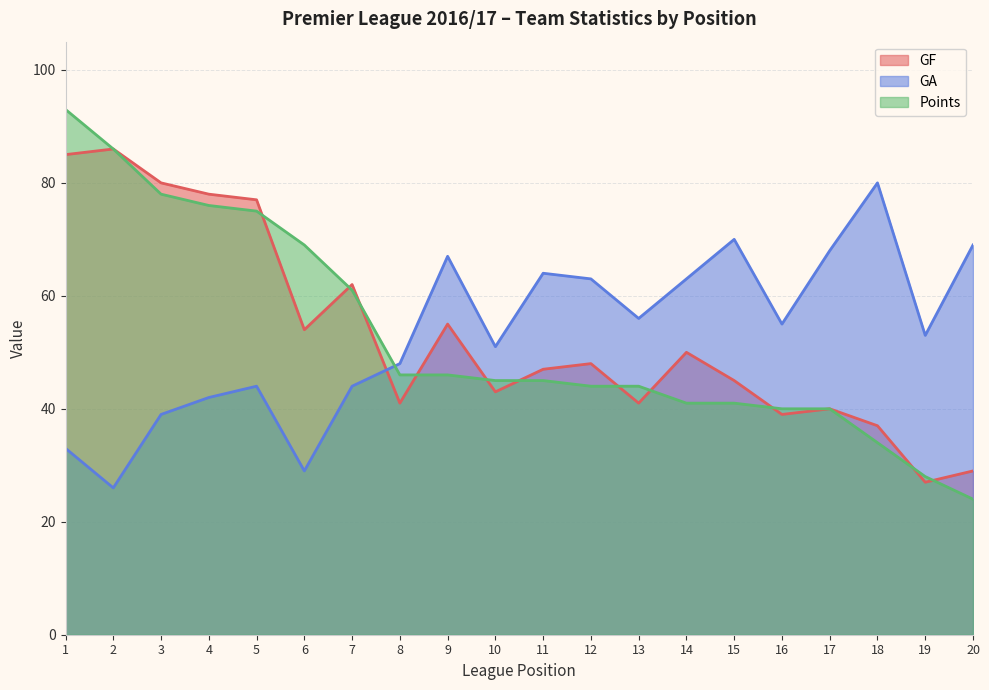

What is the difference between the second highest and second lowest values in the Points series?

58